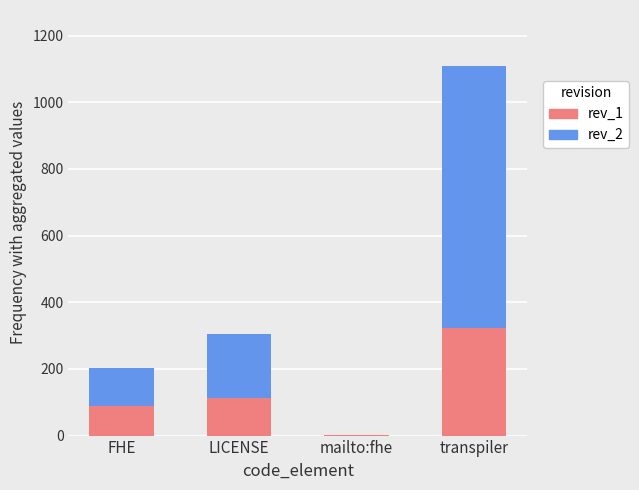

Reading left to right, what are the values for rev_1?

FHE=88	LICENSE=114	mailto:fhe=1	transpiler=323